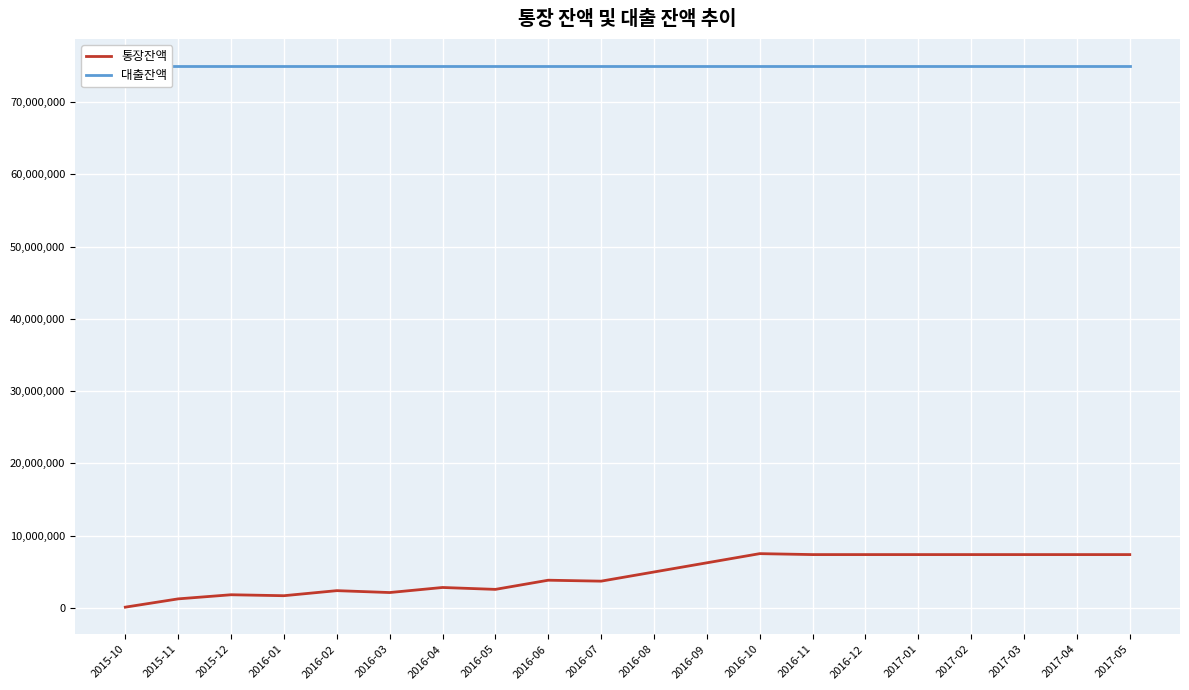

True or false: 대출잔액 has more than 2 interior local peaks.

False